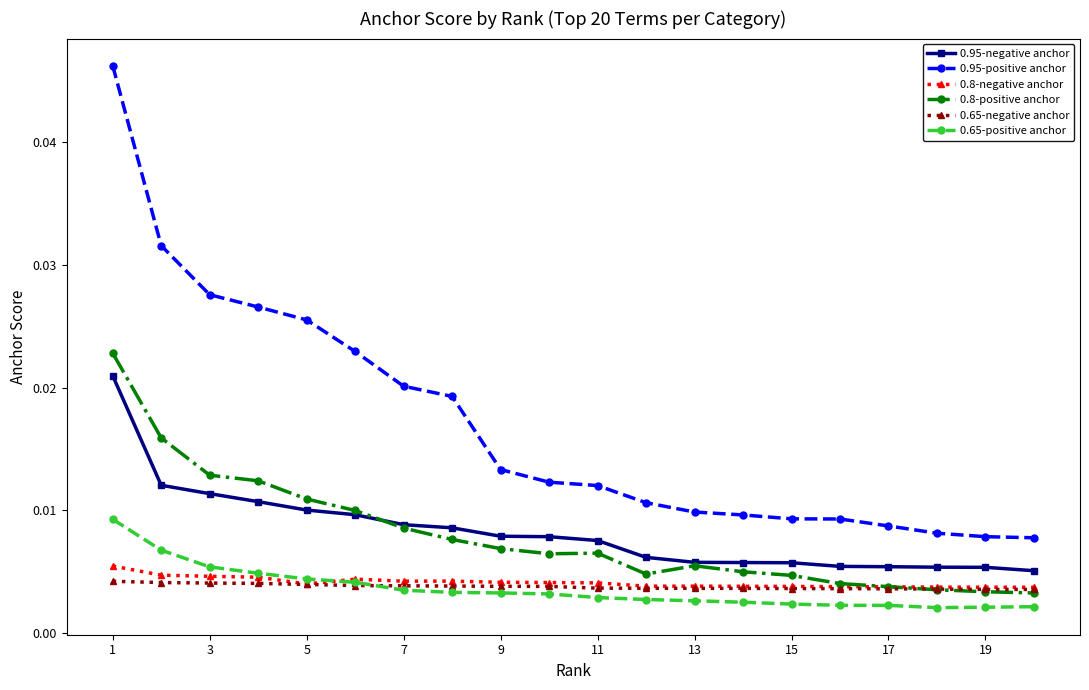

True or false: 0.65-positive anchor and 0.95-negative anchor intersect in this chart.

False